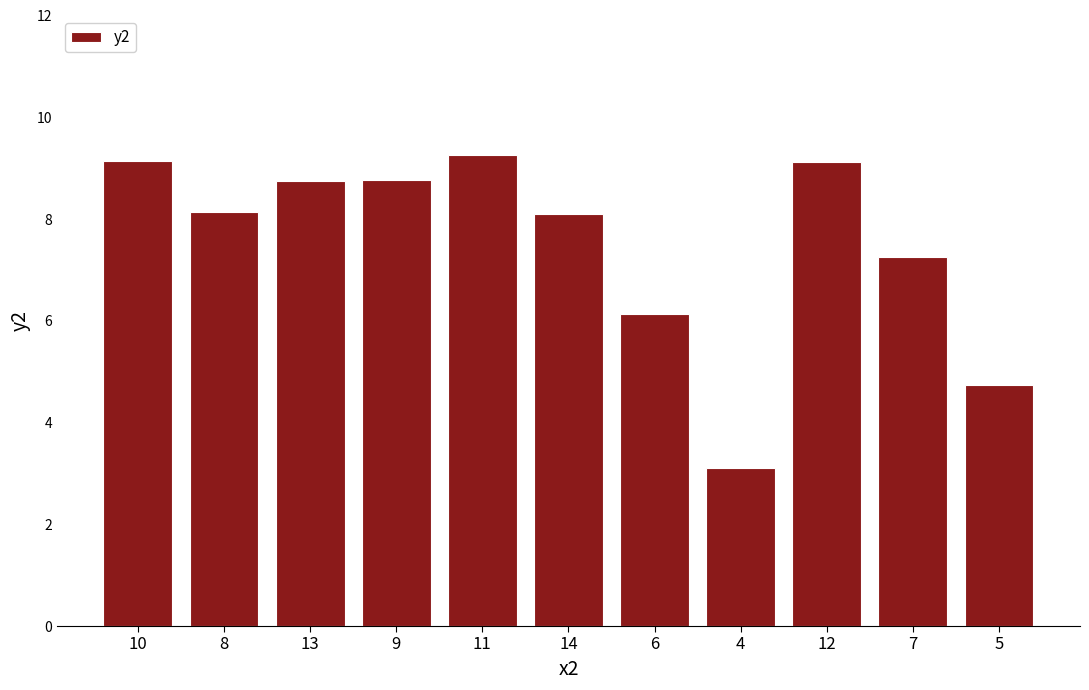

The value at 11 is 9.3. True or false?

True